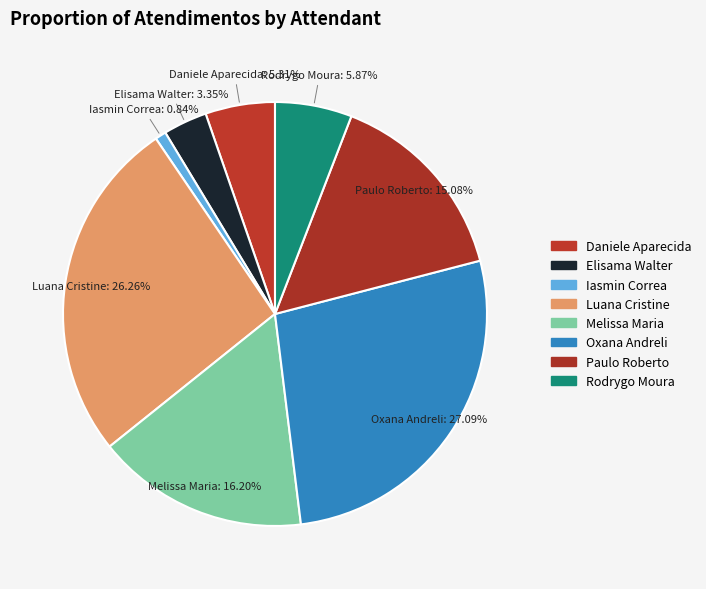

To the nearest percent, what is the difference between the largest and smallest slice percentages?

26%